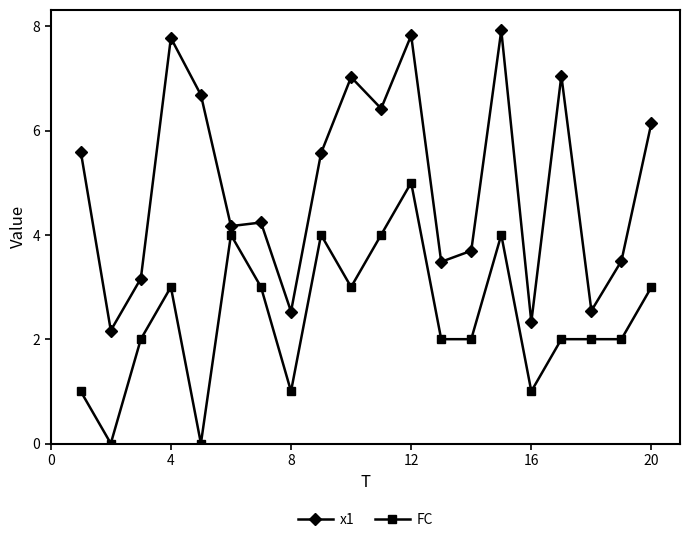

In x1, how many points are higher than both neighbors (excluding endpoints)?

6